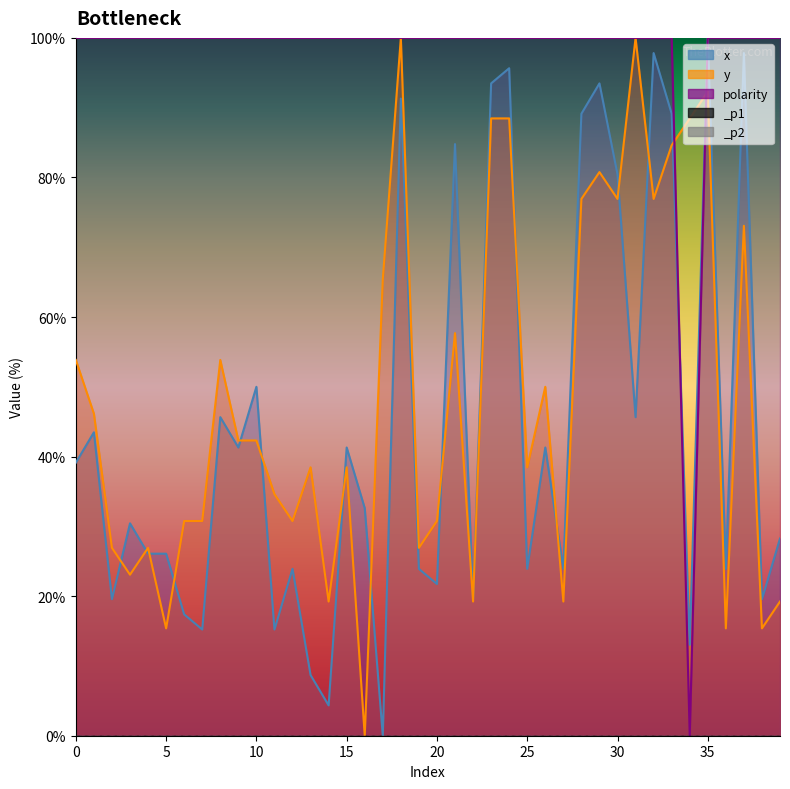

Is the value of y at 19 greater than the value of x at 11?

Yes